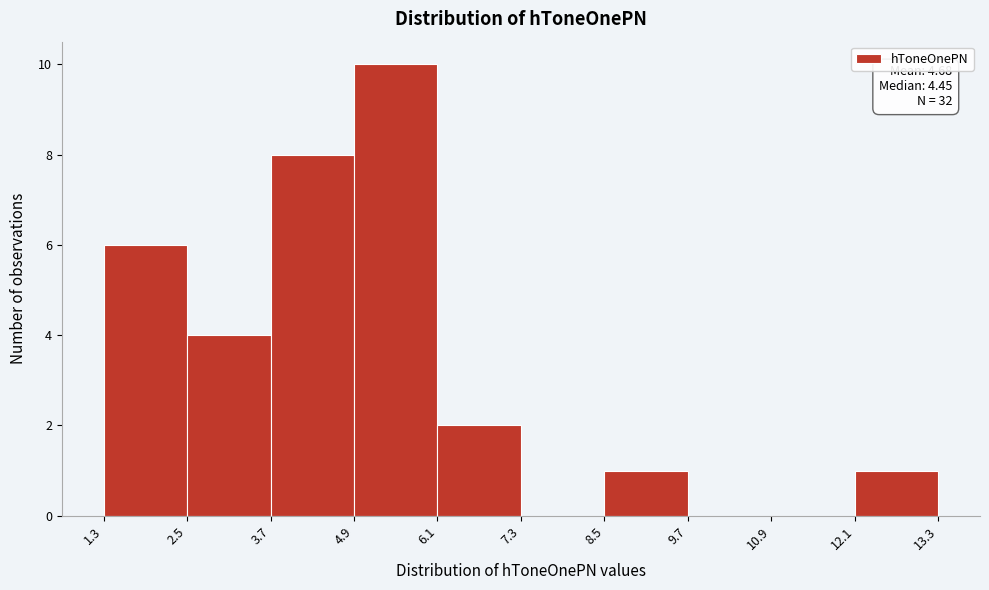

Over which range of the x-axis is the bar tallest?

4.9 to 6.1